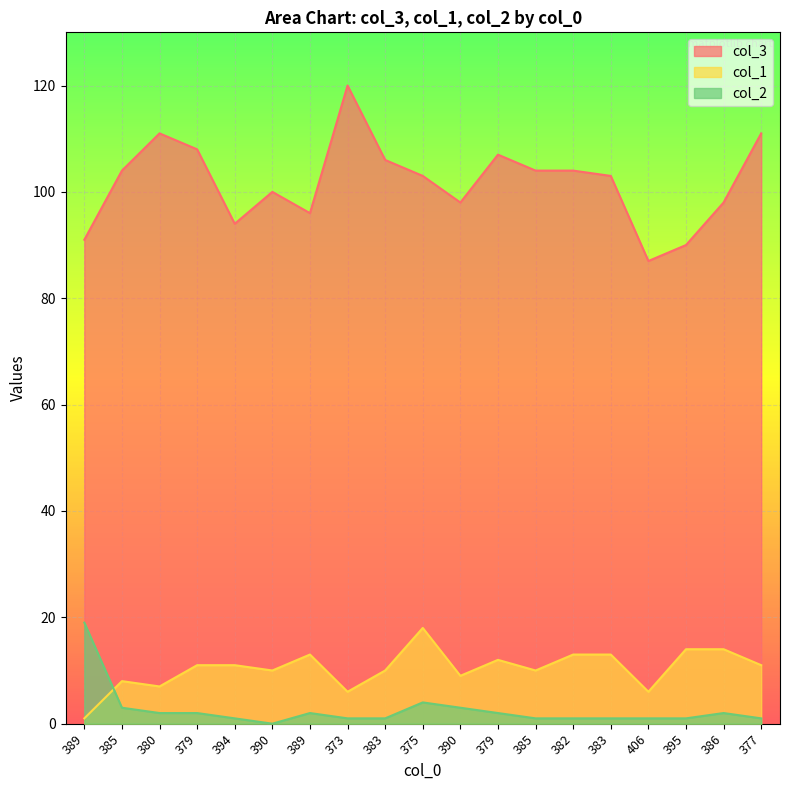

True or false: col_3 and col_2 cross at least once.

False